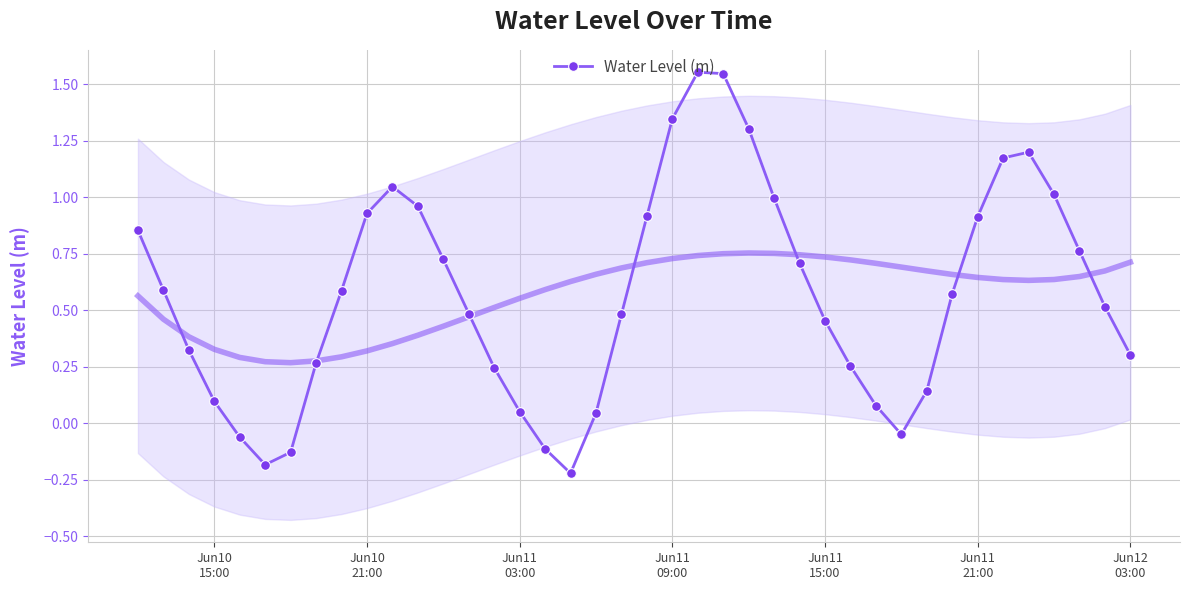

How many series are shown in this chart?

1